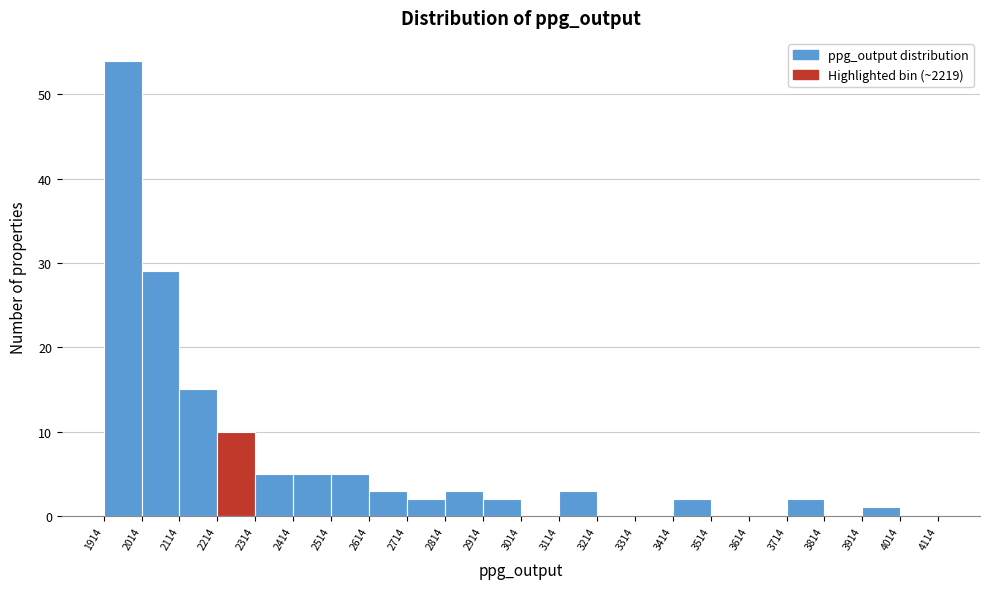

Reading left to right, list every bar in this chart as the range it spans on the x-axis followed by its height. The values are not printed on the chart, so give them approximately, as read against the axis.

1914 to 2014: 54
2014 to 2114: 29
2114 to 2214: 15
2214 to 2314: 10
2314 to 2414: 5
2414 to 2514: 5
2514 to 2614: 5
2614 to 2714: 3
2714 to 2814: 2
2814 to 2914: 3
2914 to 3014: 2
3014 to 3114: 0
3114 to 3214: 3
3214 to 3314: 0
3314 to 3414: 0
3414 to 3514: 2
3514 to 3614: 0
3614 to 3714: 0
3714 to 3814: 2
3814 to 3914: 0
3914 to 4014: 1
4014 to 4114: 0